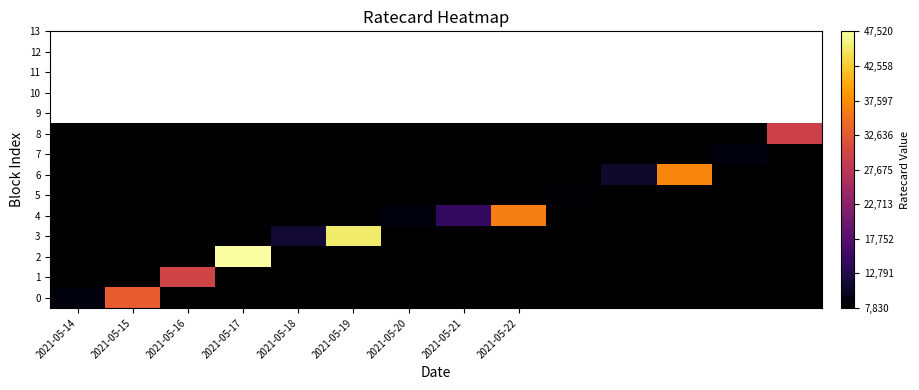

What is the smallest value displayed?

7830.0